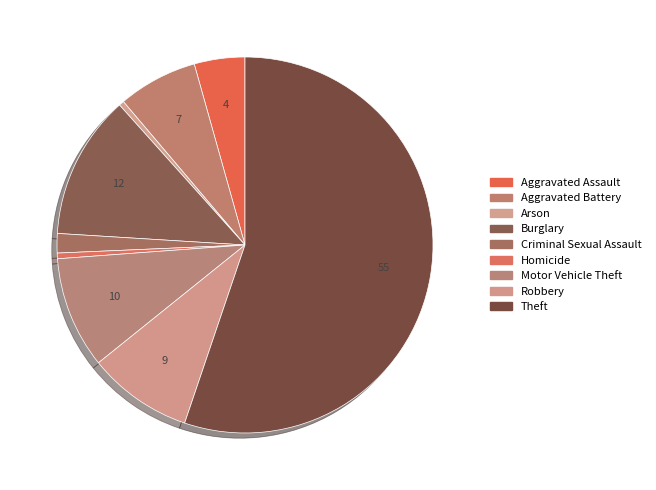

How many slices are in this pie chart?

9